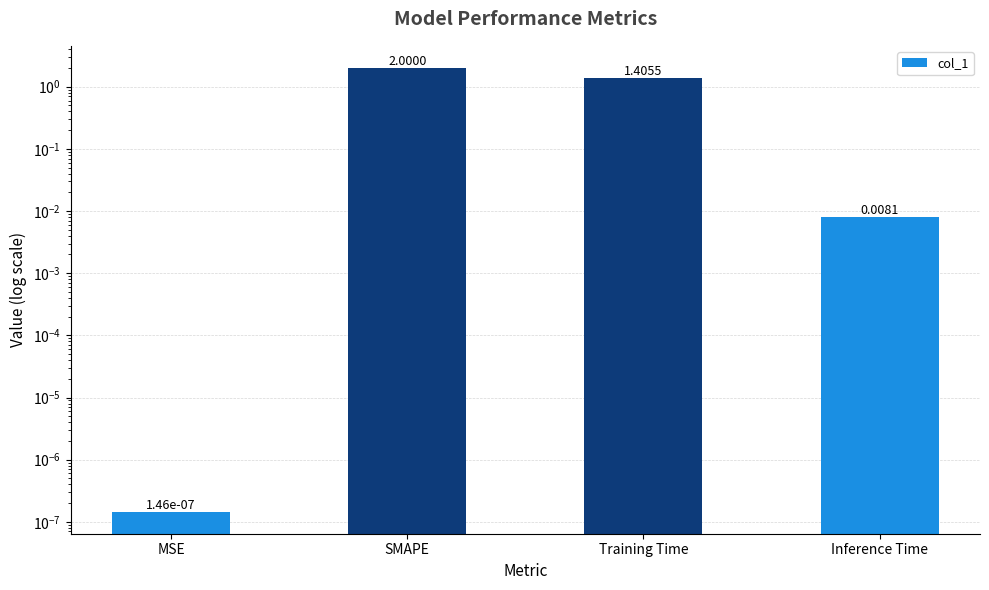

The value at SMAPE is 3.6. True or false?

False